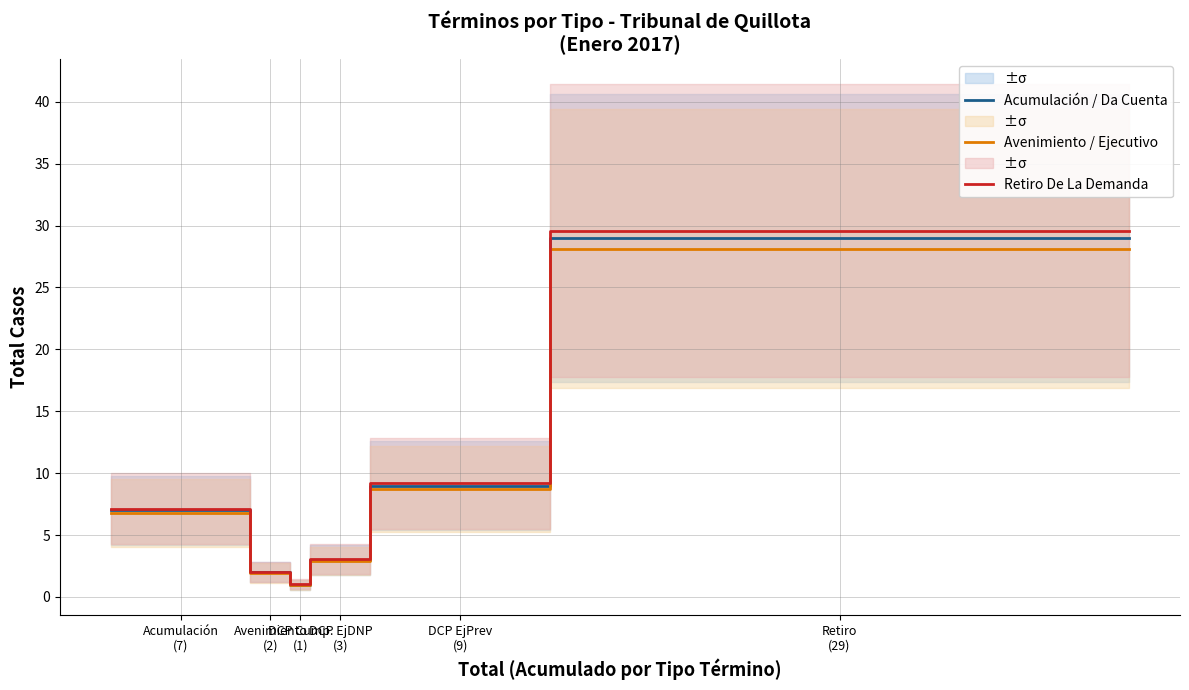

True or false: Avenimiento / Ejecutivo and Acumulación / Da Cuenta cross at least once.

False